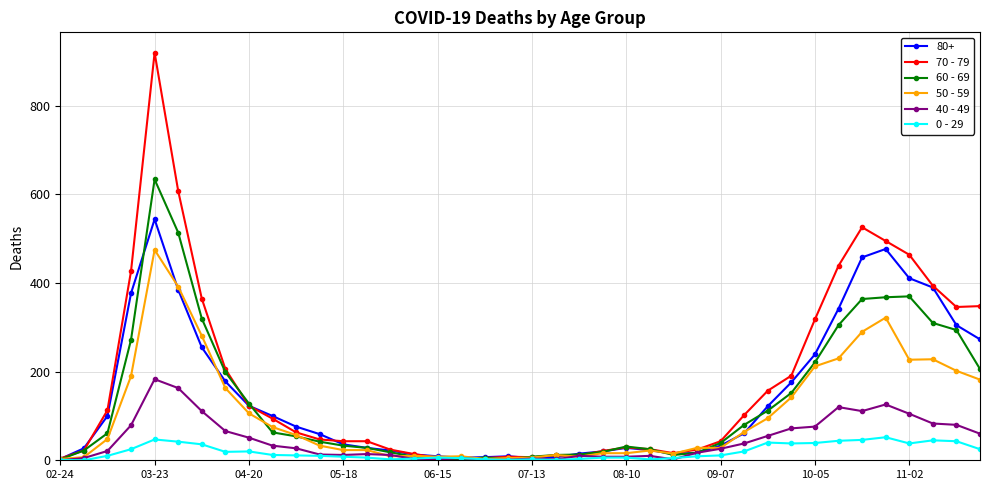

Rank the series by their maximum value, from lowest to highest.

0 - 29, 40 - 49, 50 - 59, 80+, 60 - 69, 70 - 79